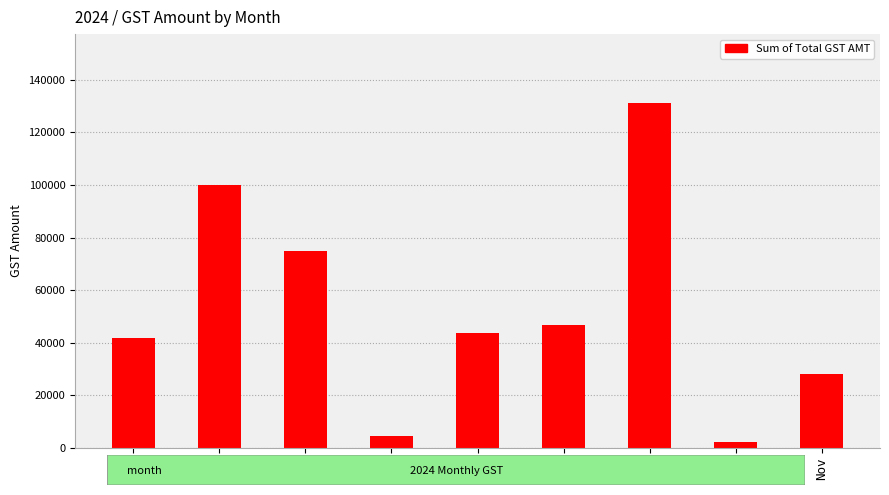

How many values exceed 43520?

5